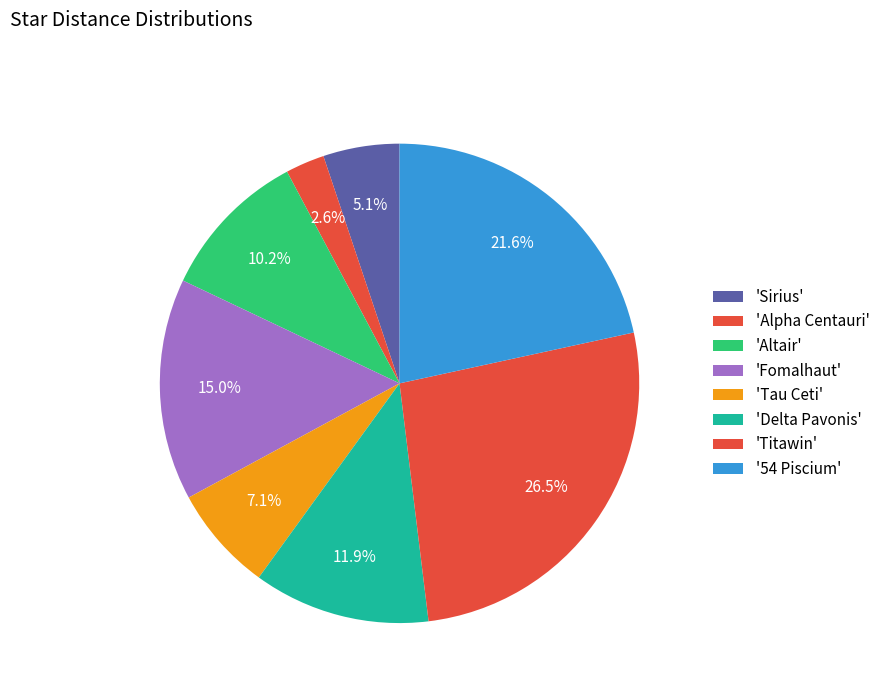

How many slices are in this pie chart?

8